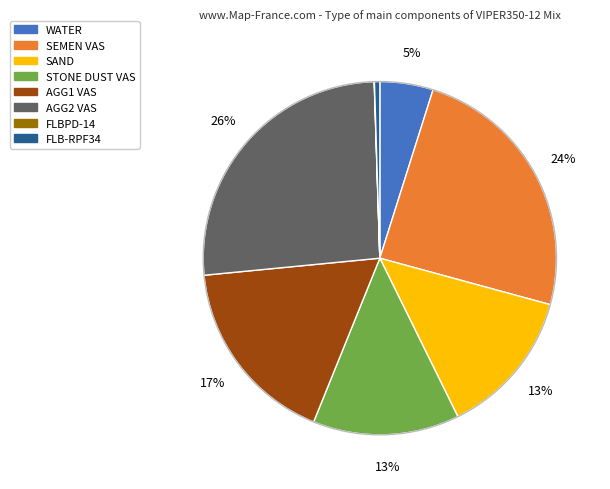

Combined, do SAND and AGG1 VAS account for over 50%?

No